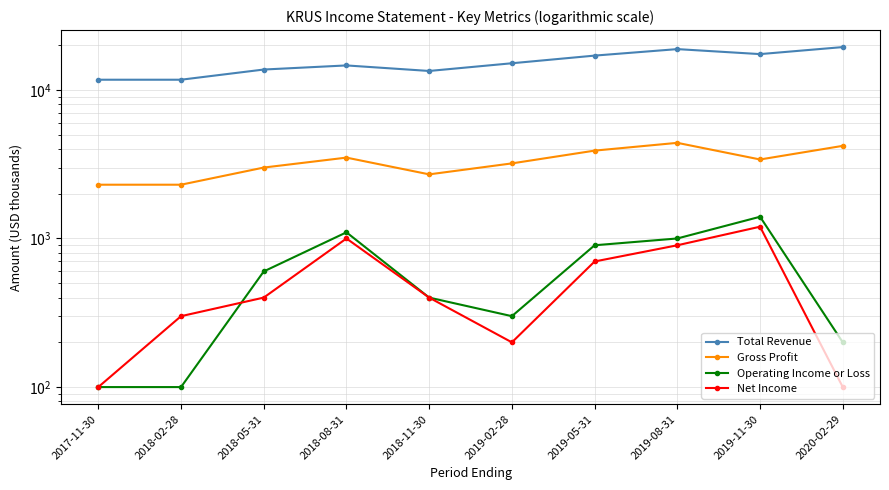

What is the value of the Gross Profit point at the 6th from the left?

3200